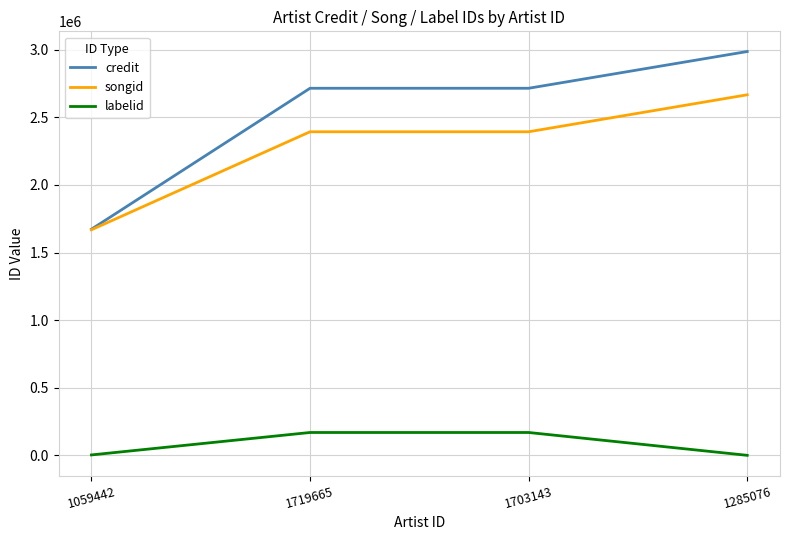

Is this an area chart (filled region under the line)?

No